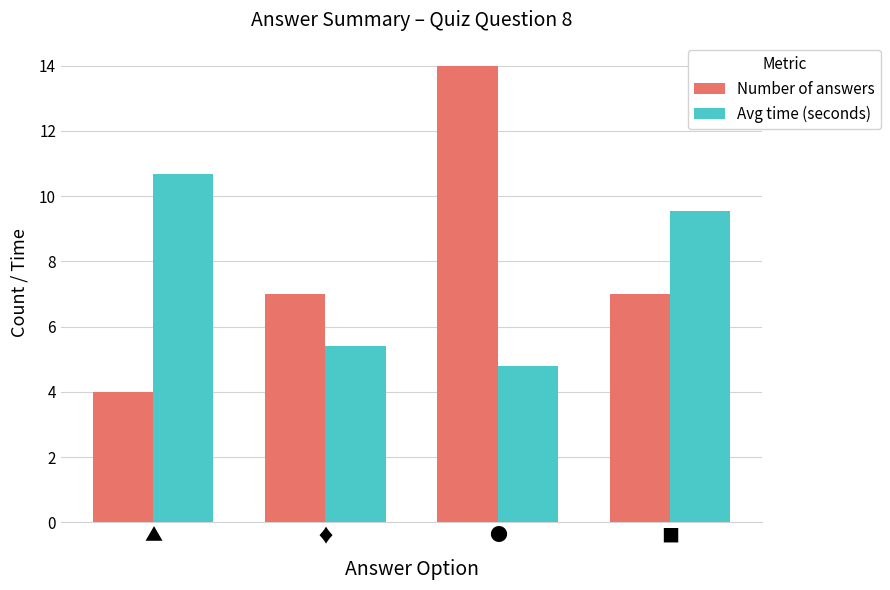

Are the bars grouped side by side (vs. stacked)?

Yes